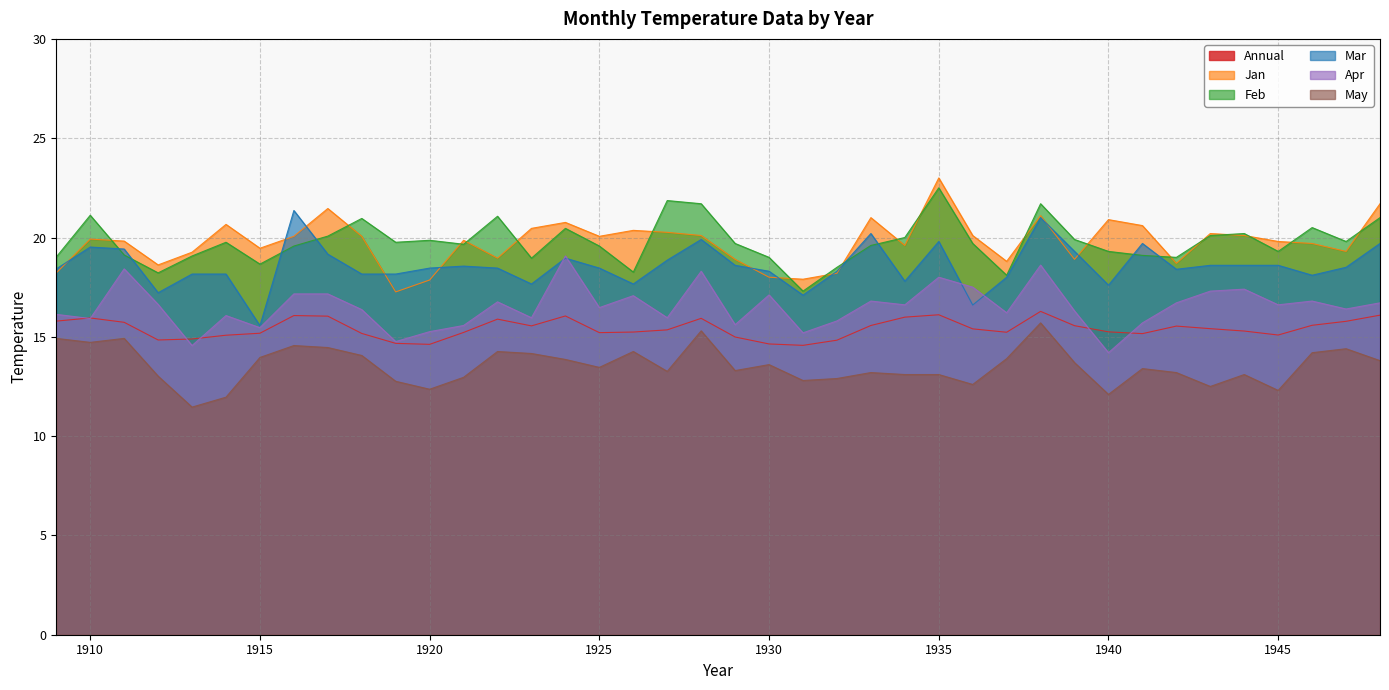

True or false: Jan and Feb intersect in this chart.

True